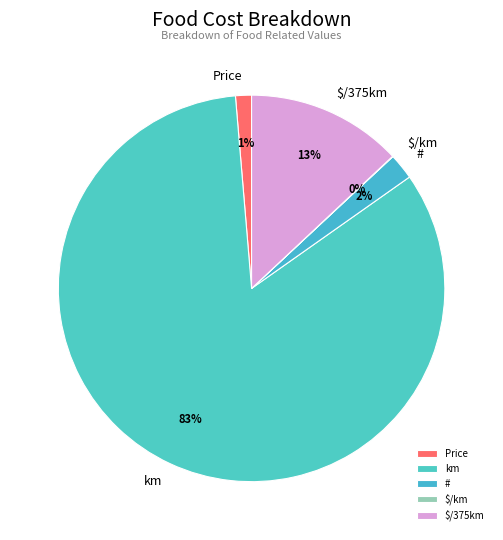

Is there a majority slice in this chart?

Yes